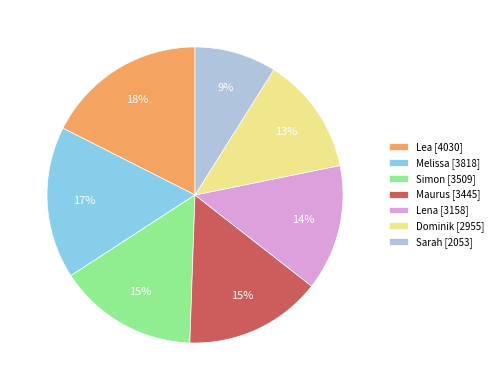

Approximately how many times larger is the value at Maurus [3445] compared to Simon [3509]?

1.0